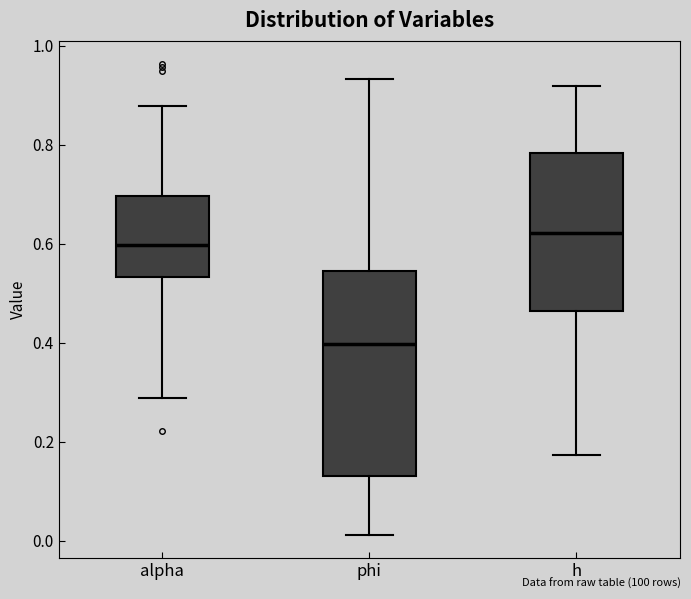

Reading left to right, transcribe this box plot: for each box, give where its median line is, the range the box spans, and where its two whiskers end, as read against the y-axis. The values are not printed on the chart, so give them approximately, as read against the axis.

alpha: median 0.60, box 0.54 to 0.70, whiskers 0.28 to 0.88
phi: median 0.40, box 0.14 to 0.54, whiskers 0.02 to 0.94
h: median 0.62, box 0.46 to 0.78, whiskers 0.18 to 0.92